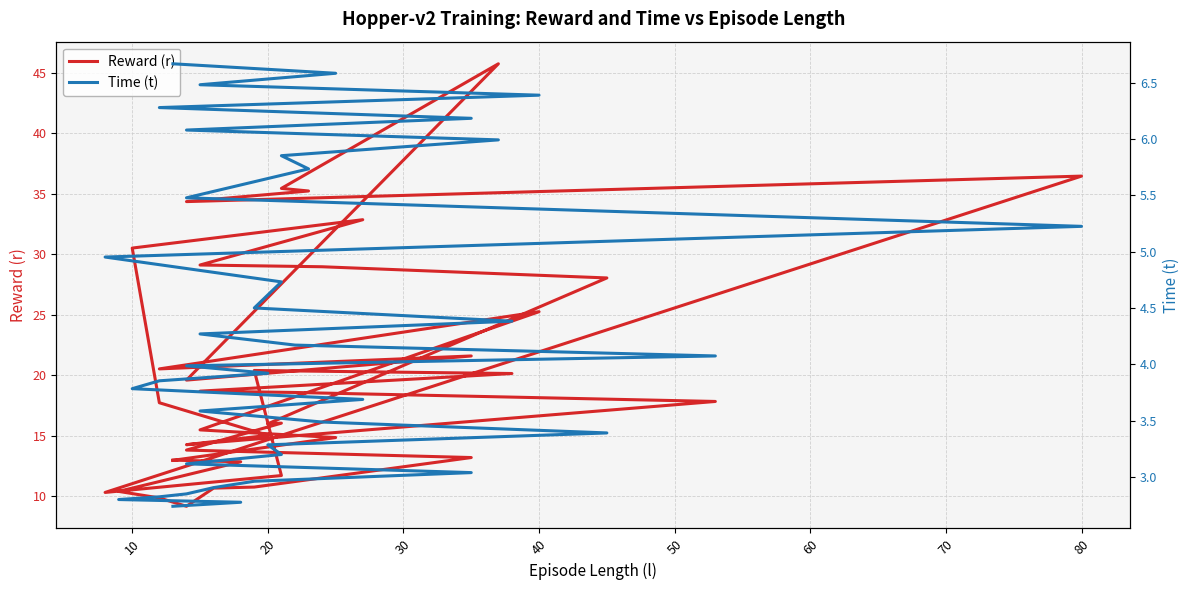

How many lines are shown in the chart?

2